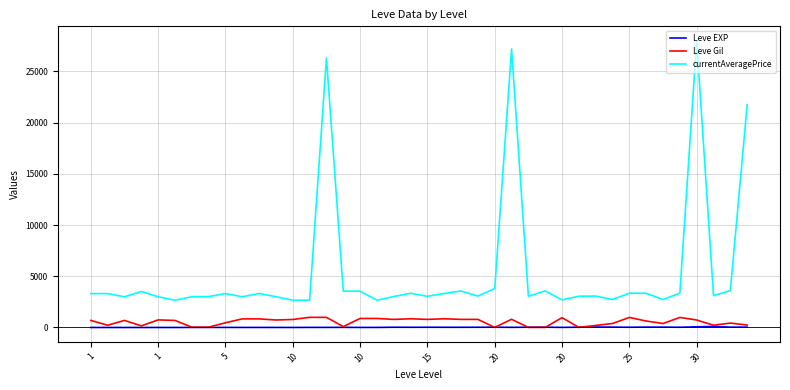

What is the highest value of the currentAveragePrice series?

27990